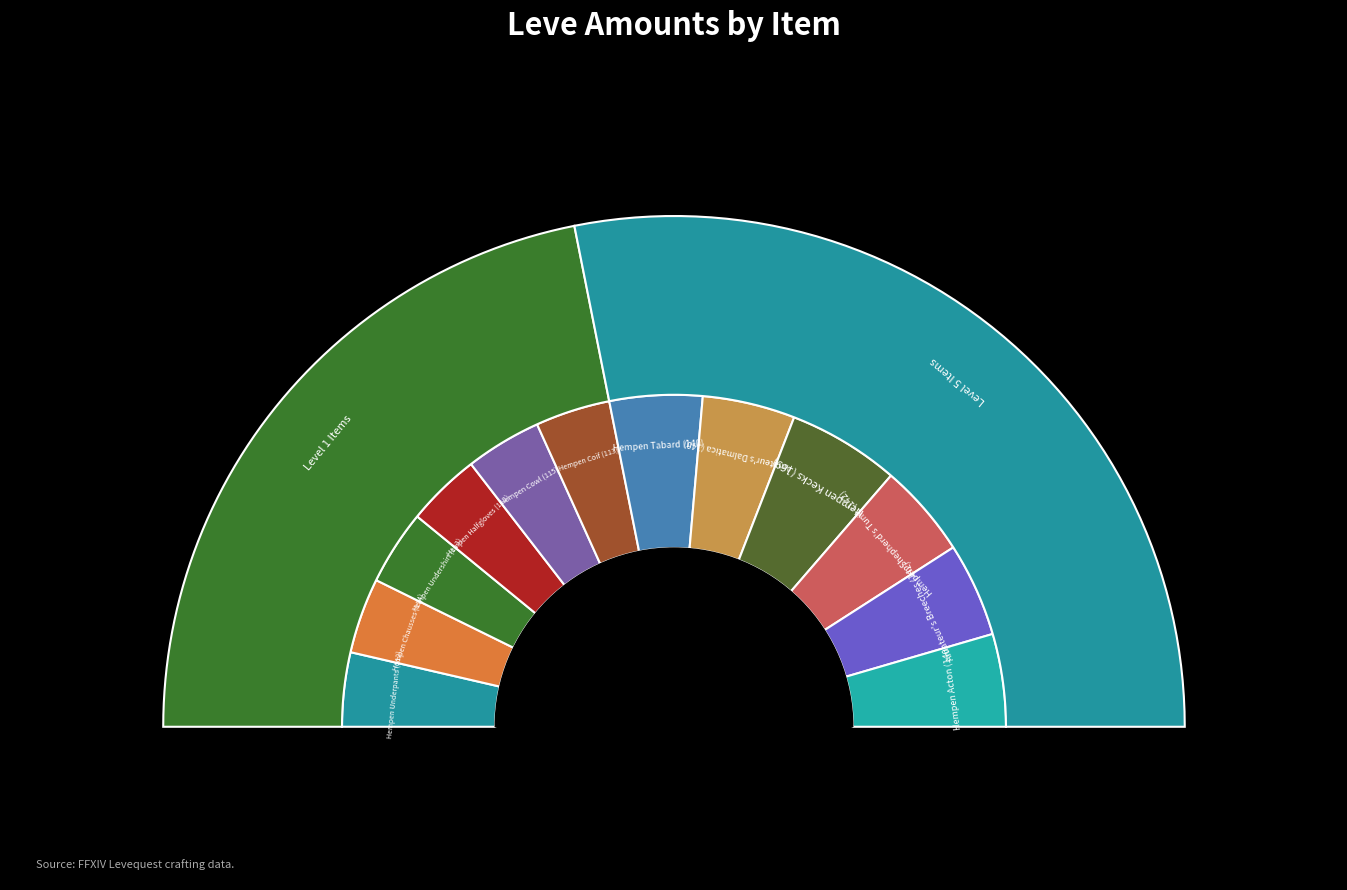

To the nearest percent, what is the difference between the Hempen Coif (113) and Amateur's Dalmatica (140) slice percentages?

2%